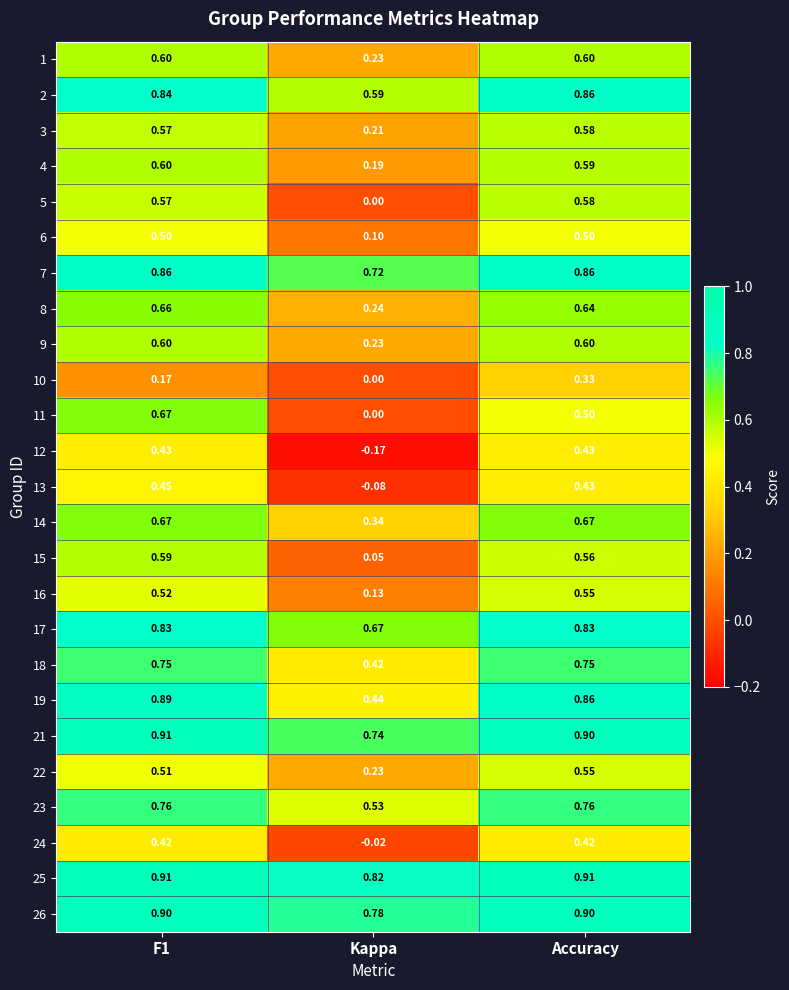

Is the value of 26 at Accuracy greater than the value of 2 at Accuracy?

Yes